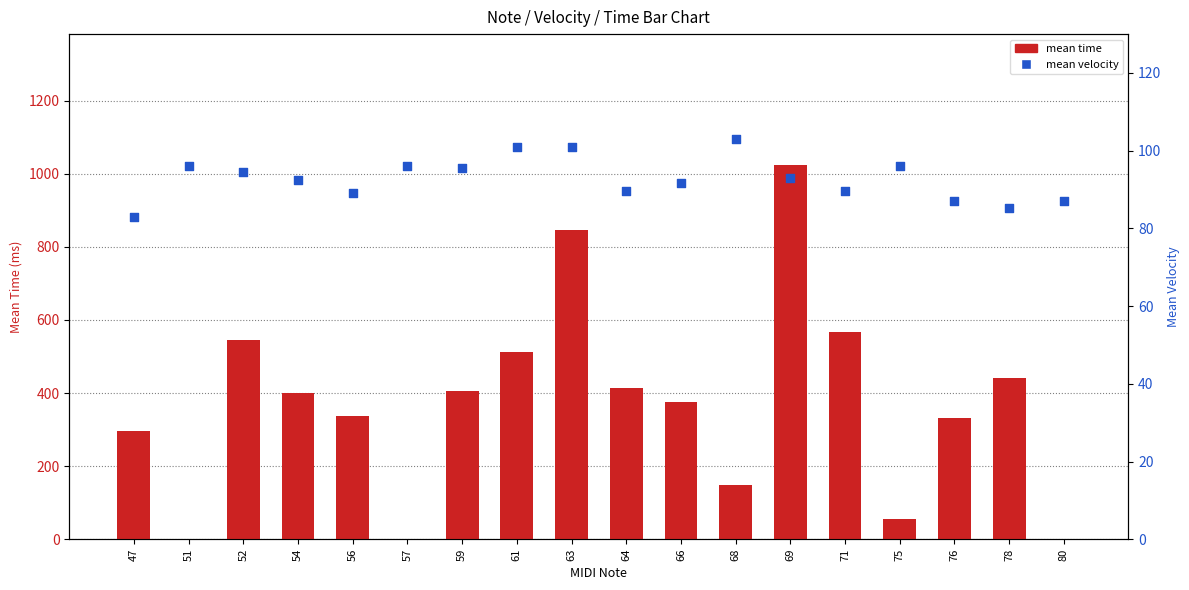

At which category is the sum across all series the highest?

69